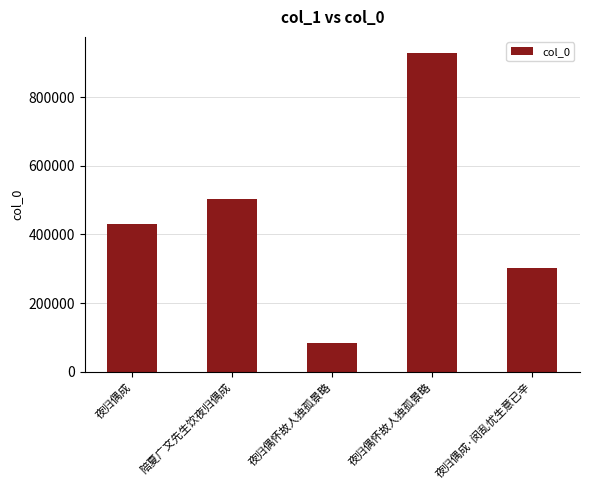

True or false: the data shows 498561 at 夜归偶成·闵乱忧生意已辛.

False